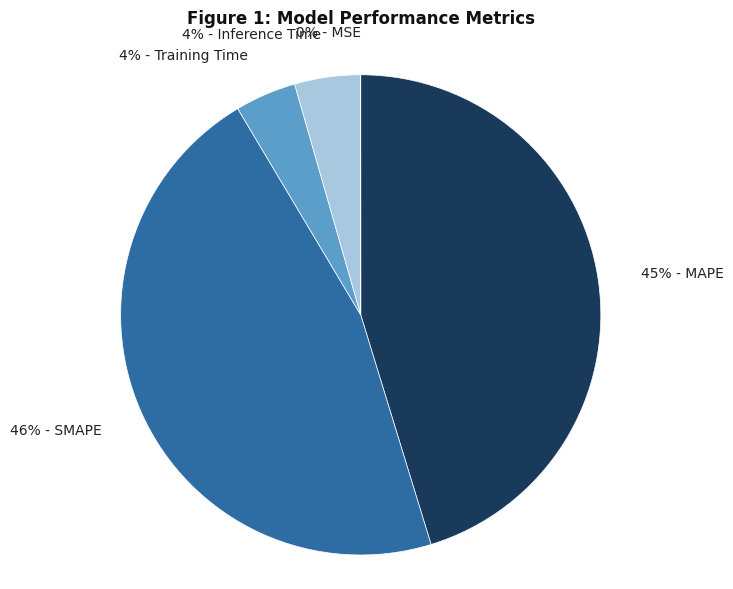

What percentage is the 46% - SMAPE slice, to the nearest percent?

46%